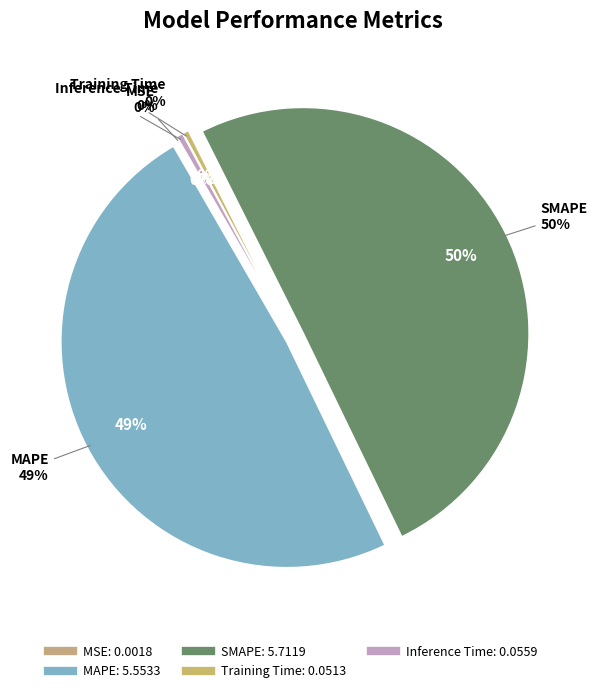

Which category has the smallest portion of the pie?

MSE